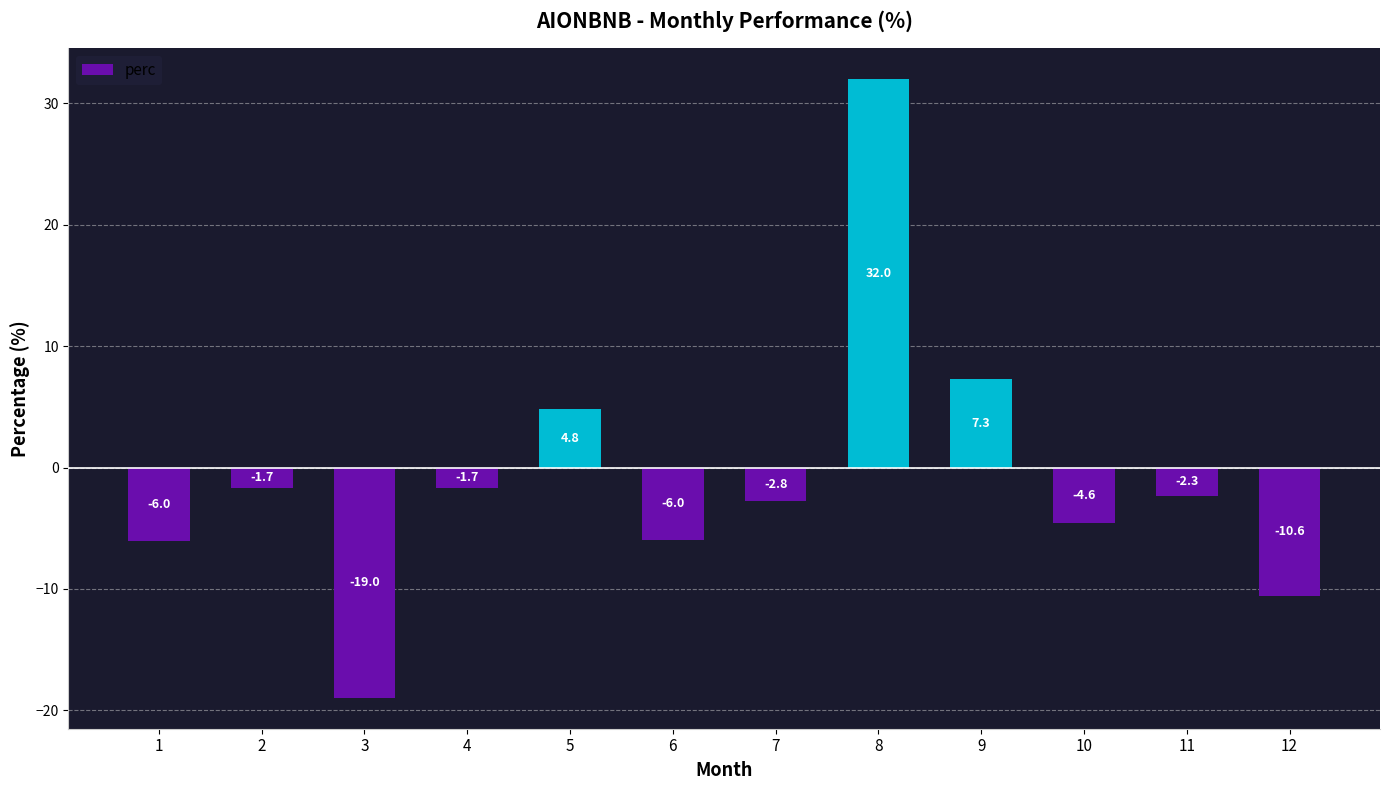

Are the bars horizontal?

No